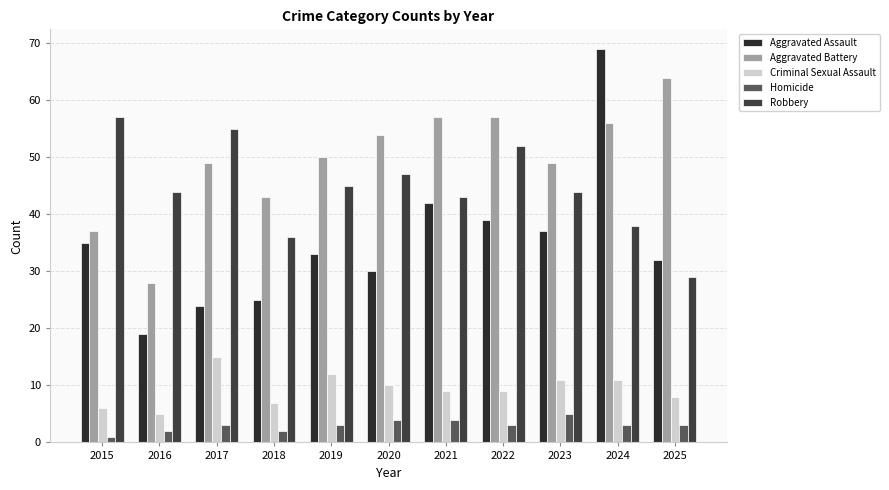

True or false: Aggravated Assault has a value of 42 at 2021.

True